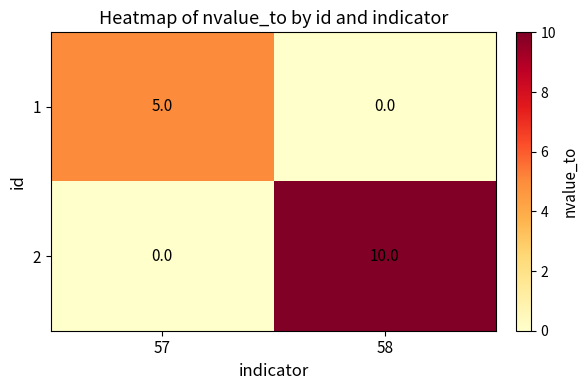

How many values in the 1 series are below 5?

1